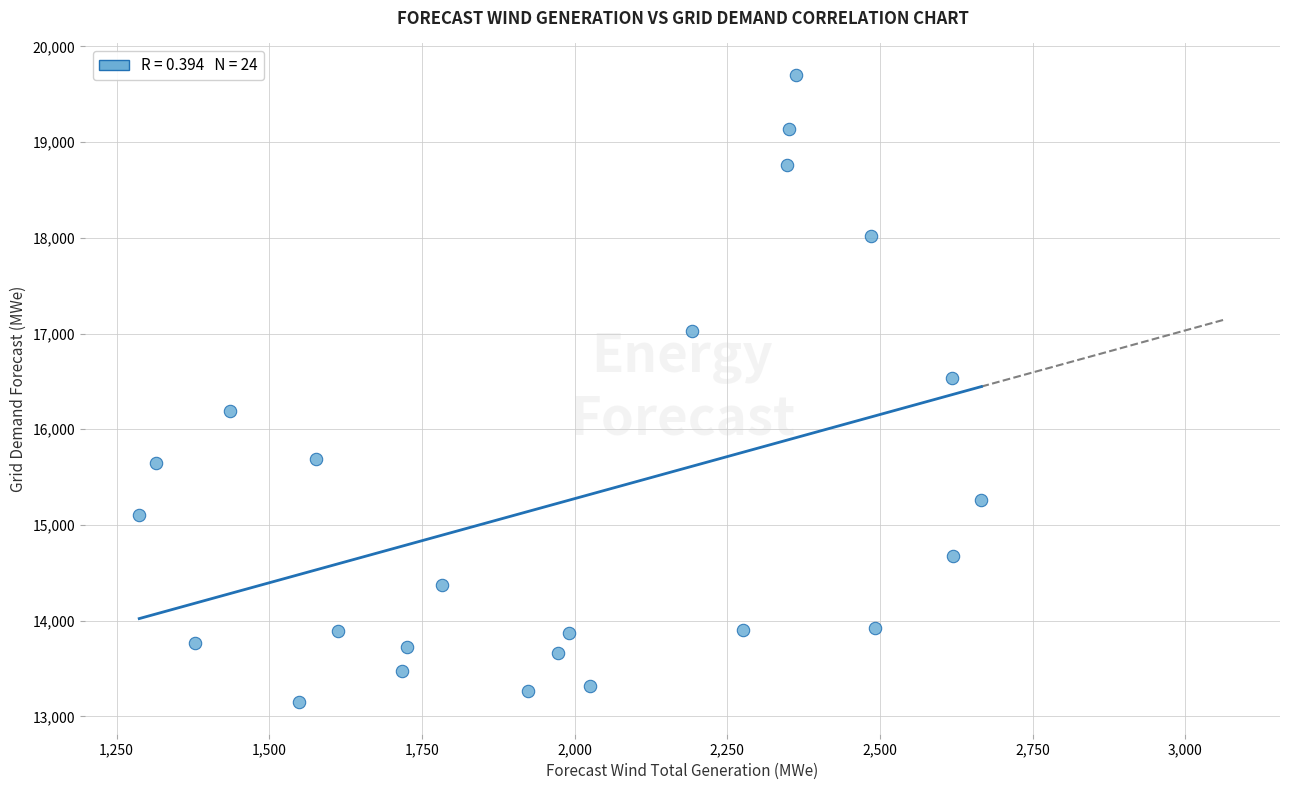

What is the range of Y values (max minus min)?

6557